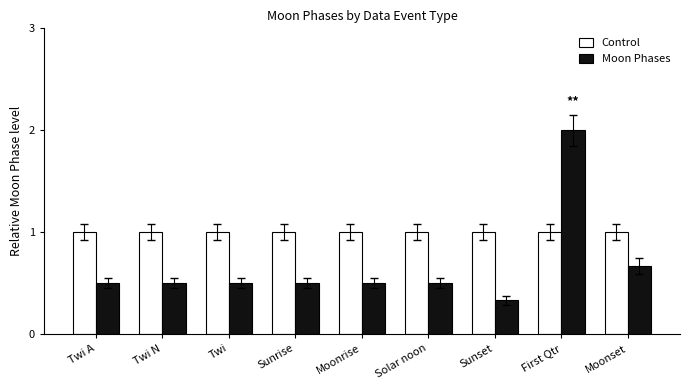

At Moonset, list the series in order from largest to smallest.

Control, Moon Phases